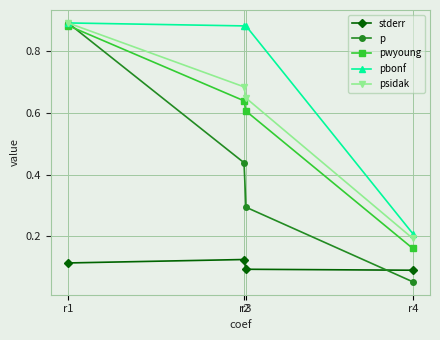

True or false: psidak and pwyoung intersect in this chart.

False